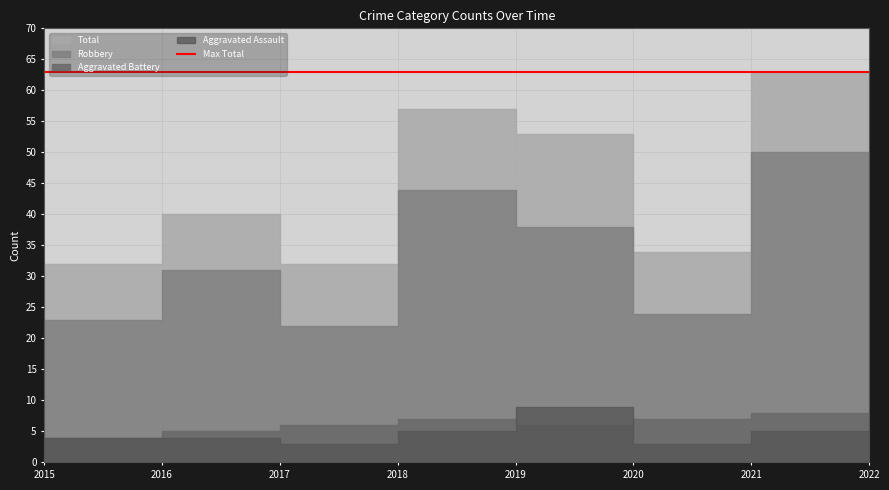

Rank the series at 2020 from highest to lowest value.

Total, Robbery, Aggravated Battery, Aggravated Assault